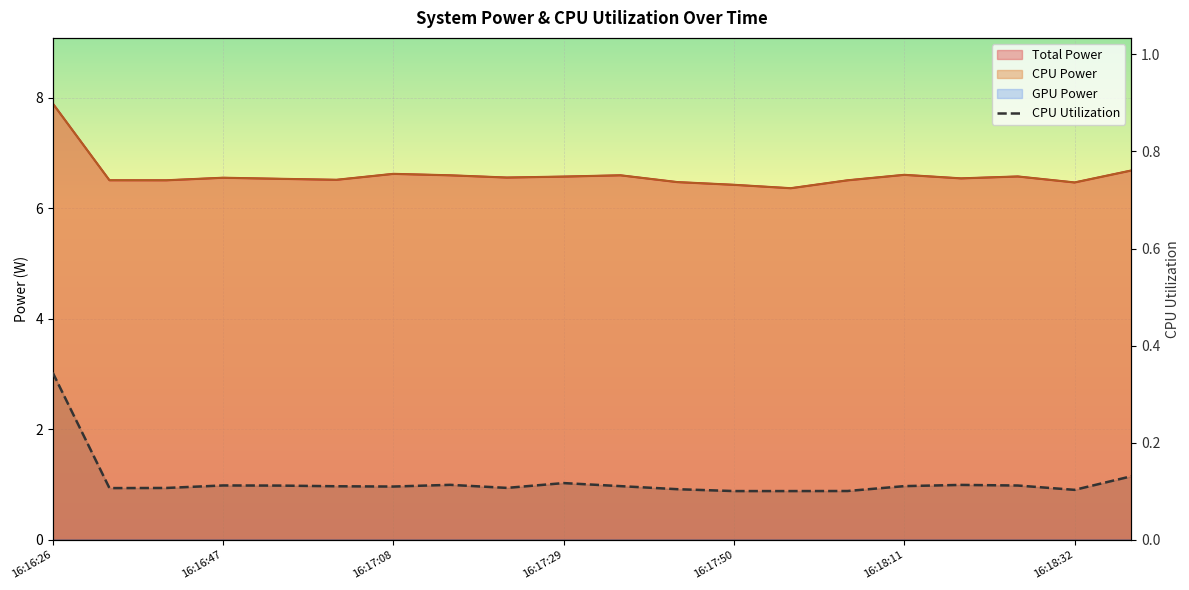

How many values are between 0 and 1?

20